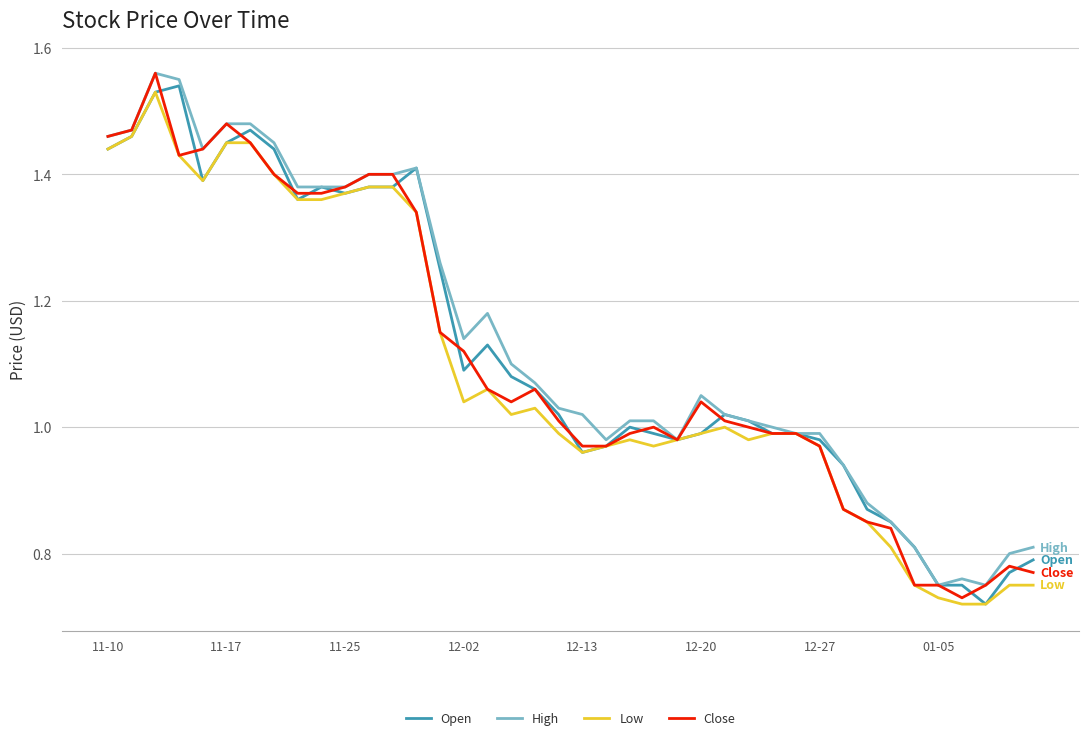

Does the chart have visible grid lines?

Yes